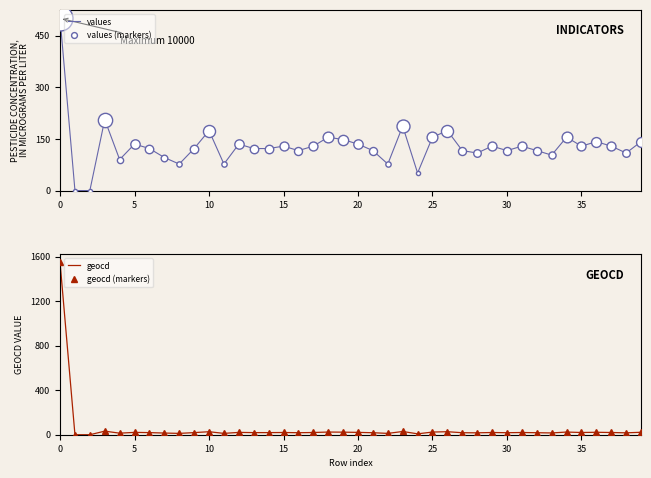

What is the difference between the second highest and second lowest values in the geocd series?

32